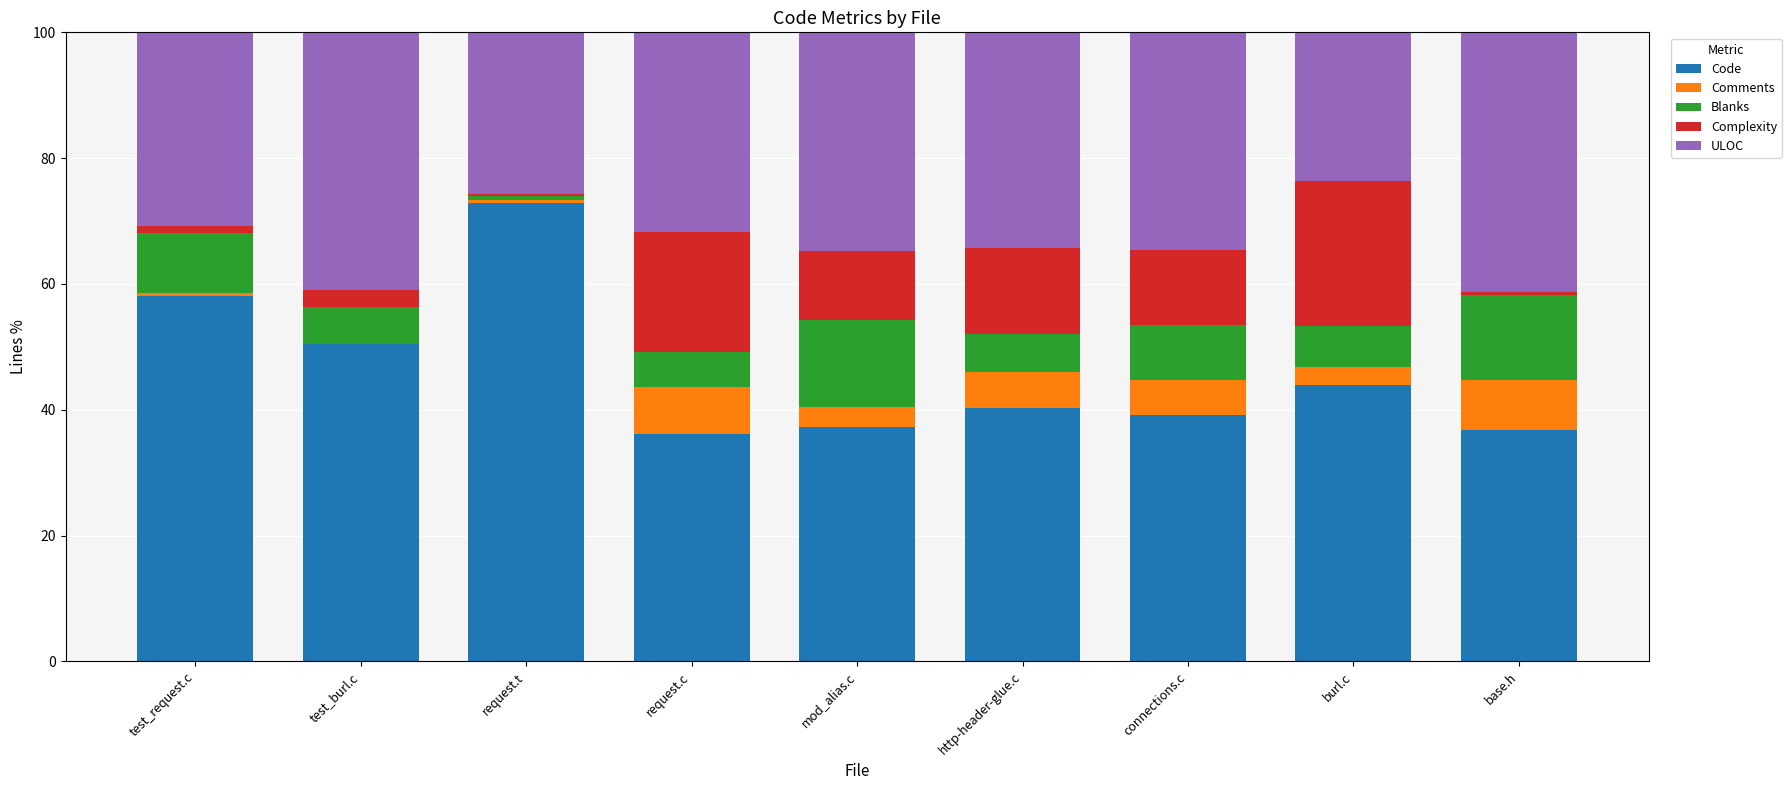

At which label does Code reach its peak?

request.t